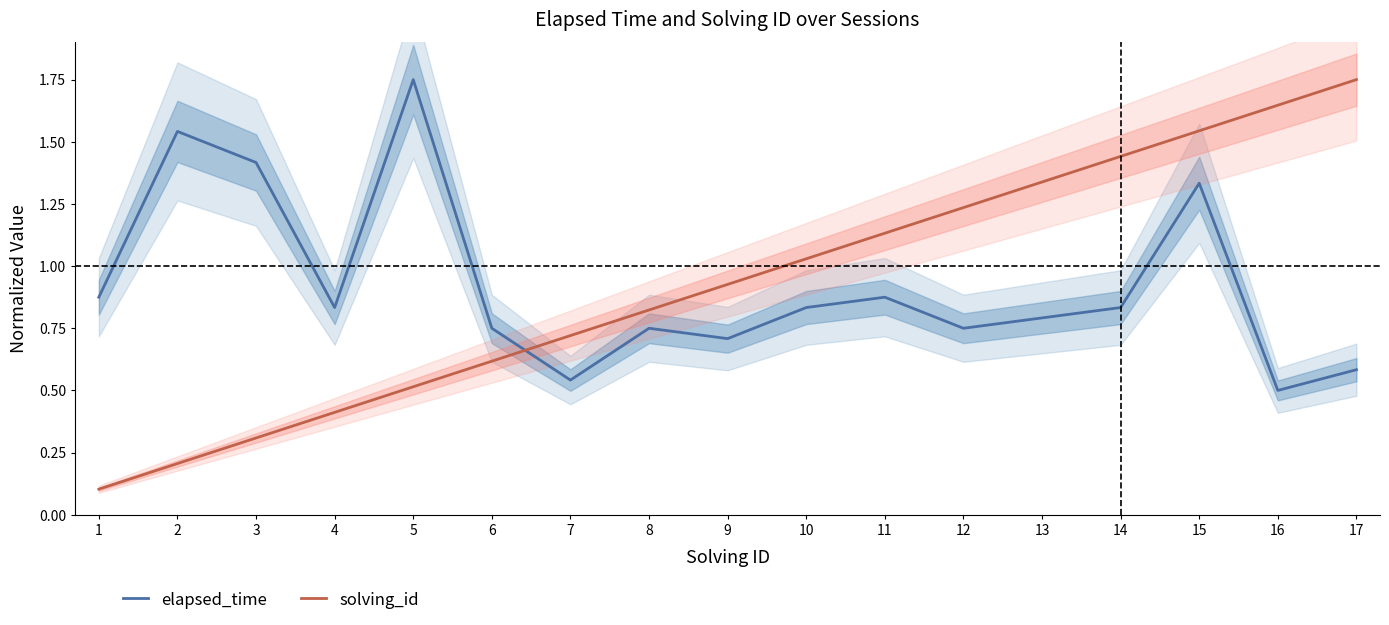

The value of elapsed_time at 11 is 0.9. True or false?

True